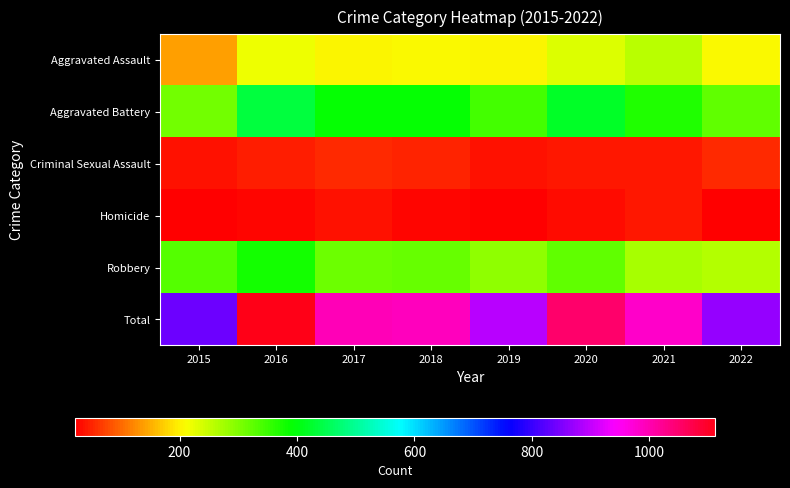

Reading left to right, extract all data points from this chart.

Aggravated Assault: 2015=140	2016=221	2017=204	2018=207	2019=203	2020=234	2021=257	2022=206
Aggravated Battery: 2015=310	2016=438	2017=390	2018=389	2019=343	2020=421	2021=369	2022=322
Criminal Sexual Assault: 2015=35	2016=46	2017=54	2018=51	2019=38	2020=43	2021=42	2022=54
Homicide: 2015=22	2016=28	2017=36	2018=27	2019=22	2020=32	2021=43	2022=25
Robbery: 2015=330	2016=379	2017=313	2018=317	2019=287	2020=321	2021=272	2022=262
Total: 2015=837	2016=1112	2017=997	2018=991	2019=893	2020=1051	2021=983	2022=869